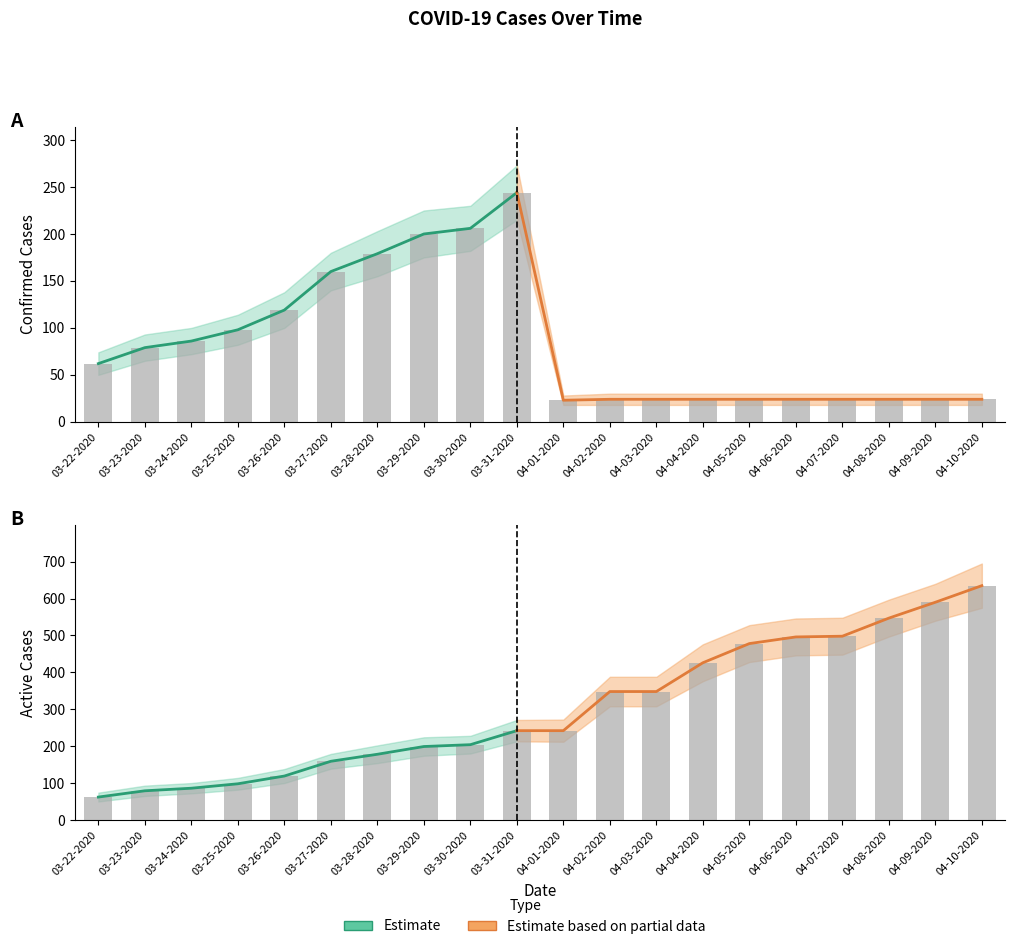

Count the number of categories in the chart.

20